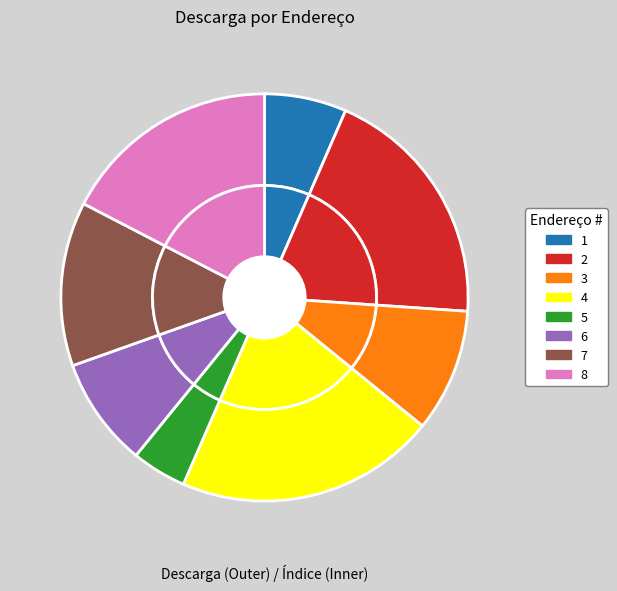

How many slices are in this pie chart?

8